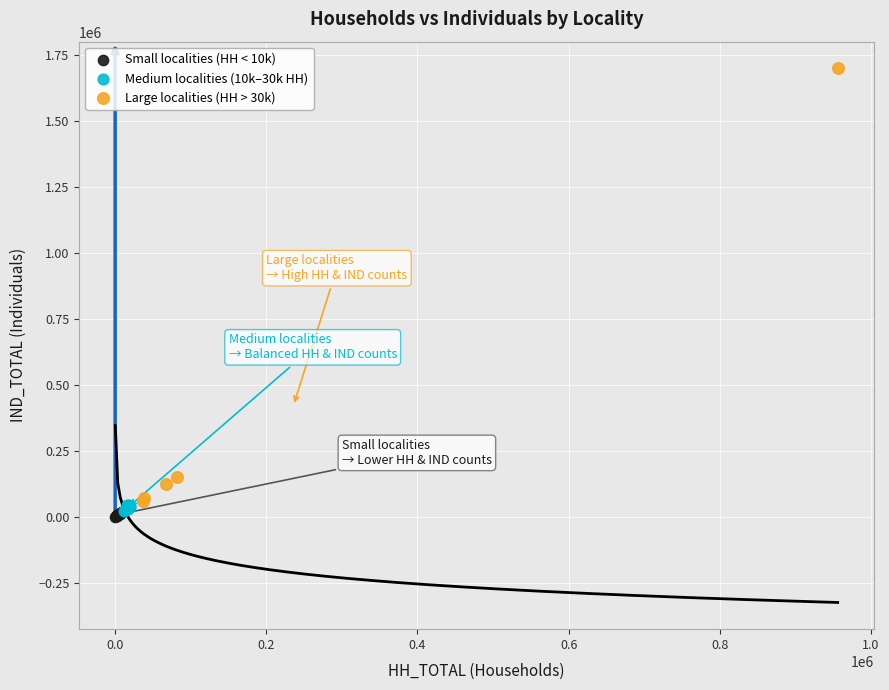

Which series reaches the minimum Y coordinate?

Small localities (HH < 10k)